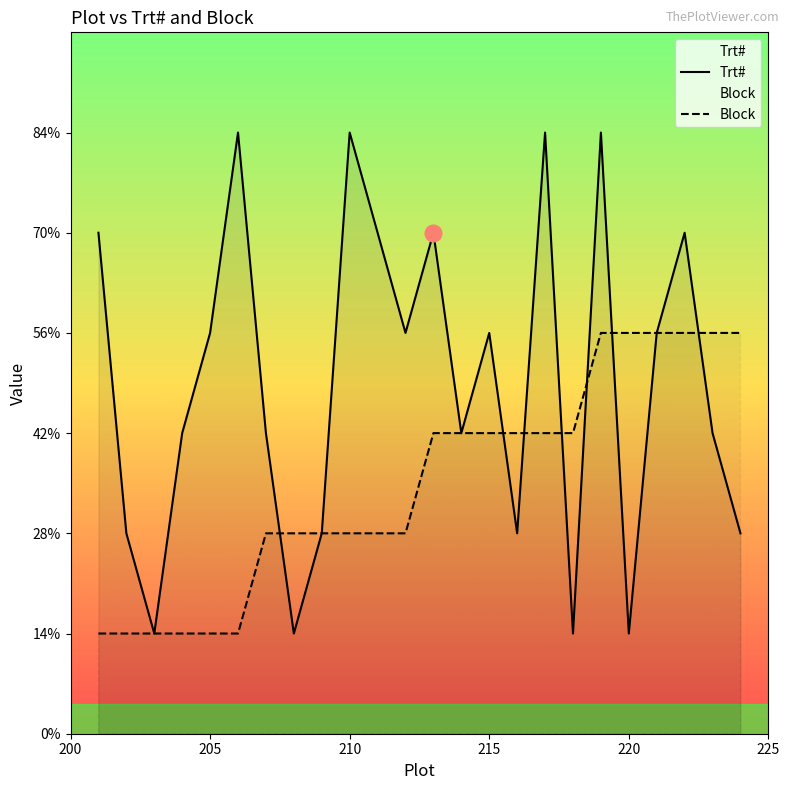

How many values in the Trt# series exceed 4?

8